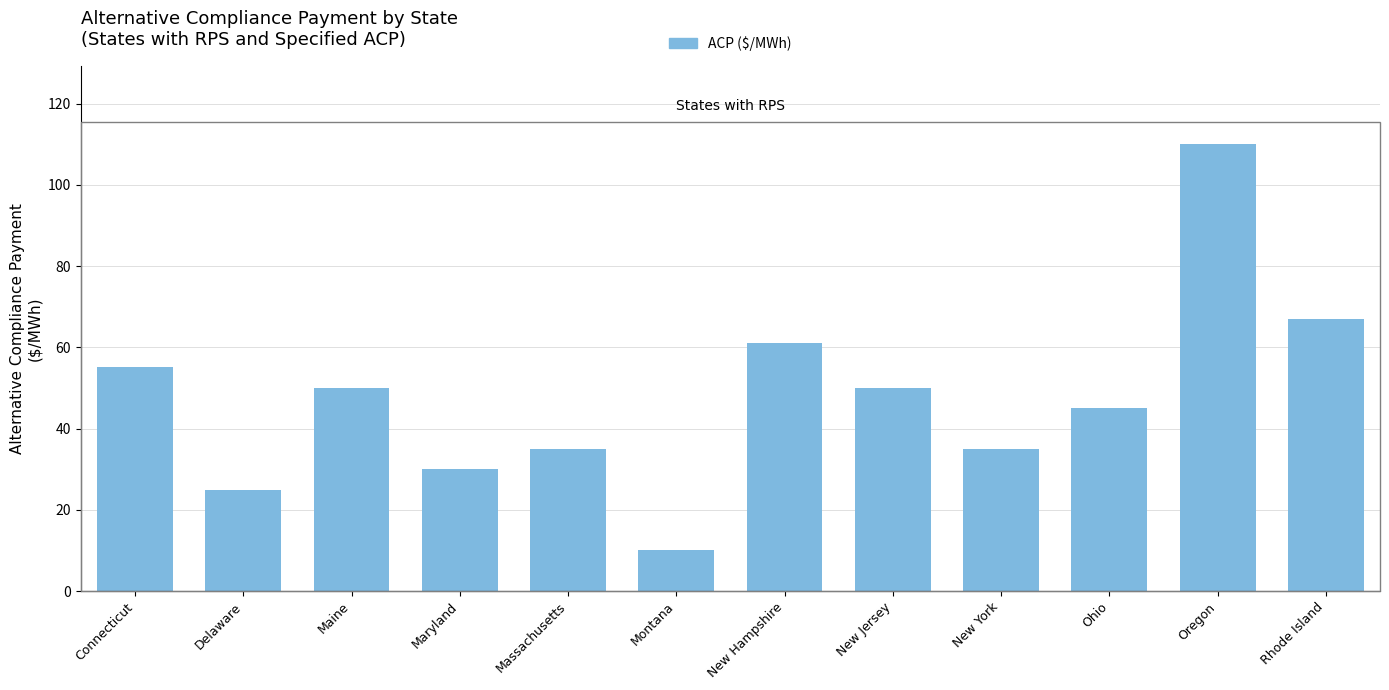

Which has a higher value, Maine or Oregon?

Oregon